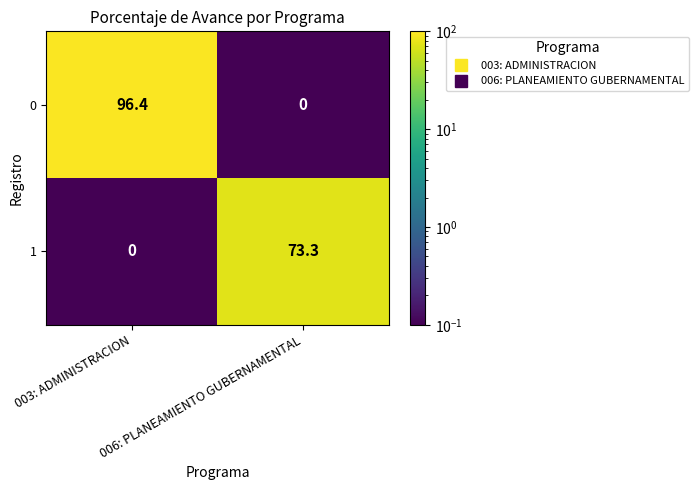

Between 003: ADMINISTRACION and 006: PLANEAMIENTO GUBERNAMENTAL, which series saw the biggest shift?

0